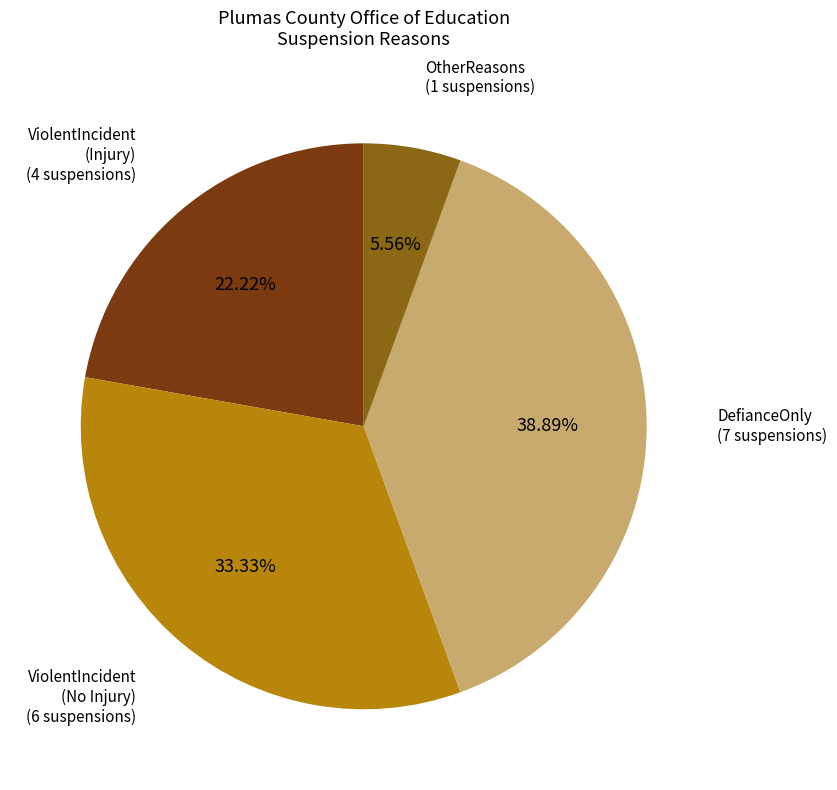

Does any single category account for the majority?

No